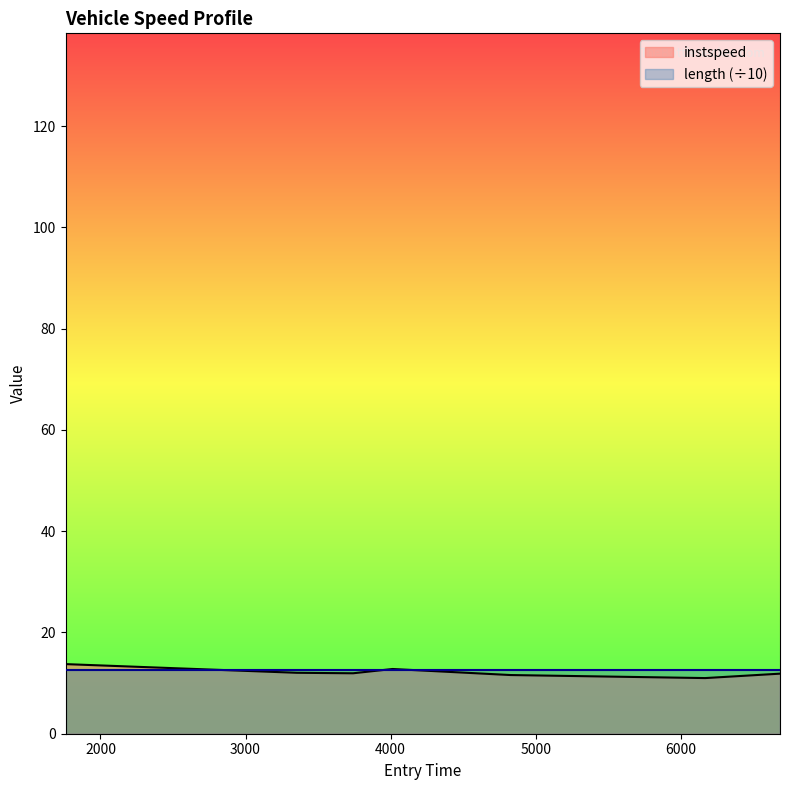

What value does the data have at 4013.747527299177?

12.8